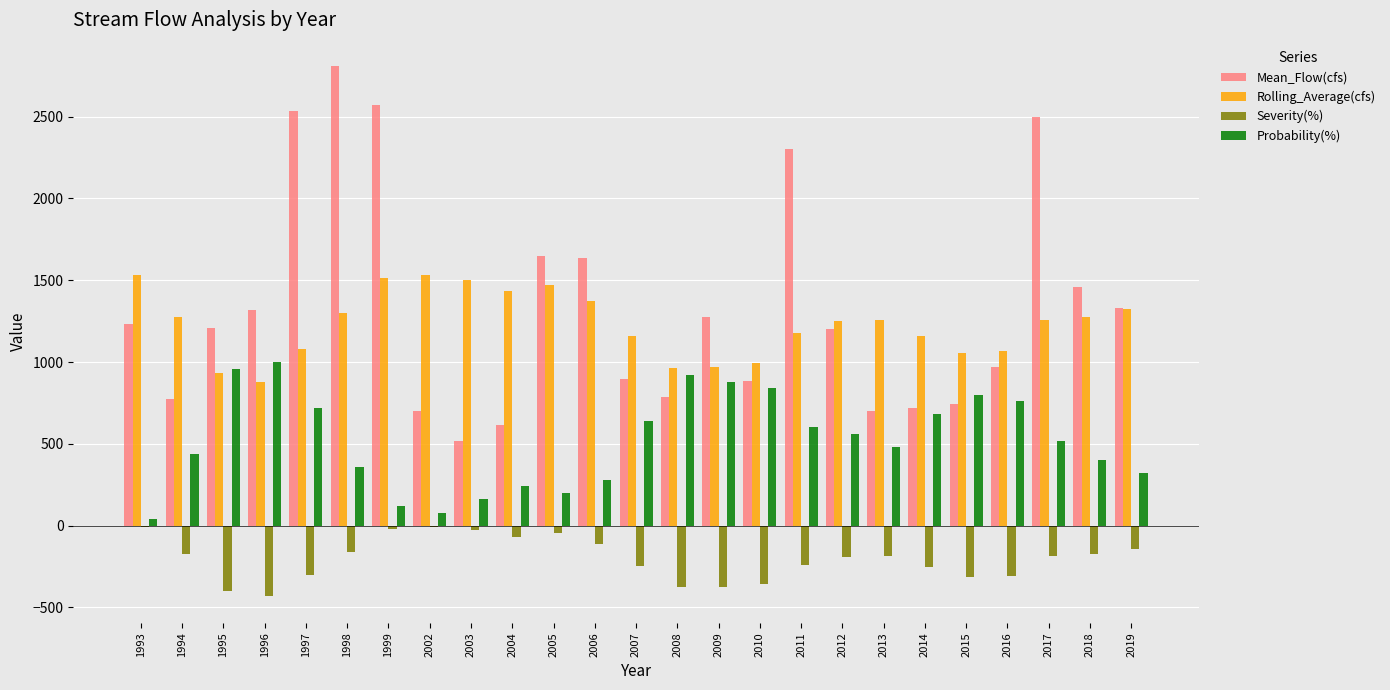

Is the value of Mean_Flow(cfs) at 2016 greater than the value of Severity(%) at 2009?

Yes